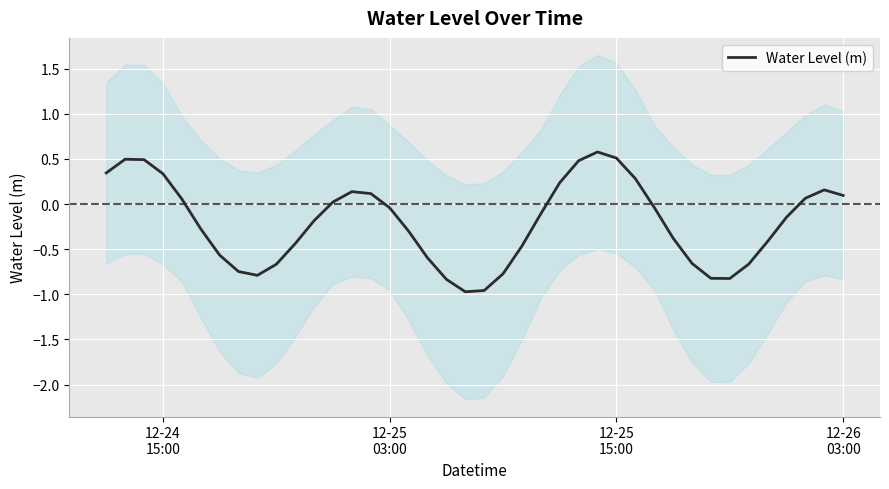

What is the lowest value of the Water Level (m) series?

-1.0